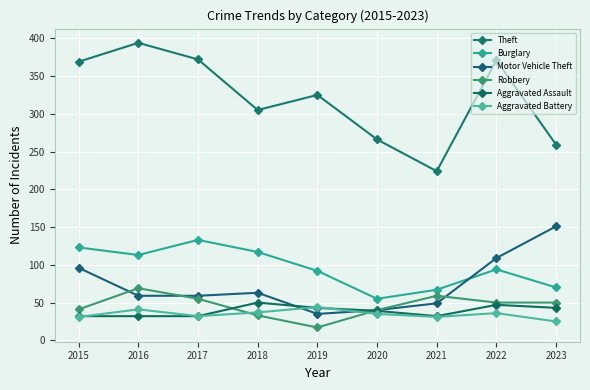

At which category does Aggravated Battery reach its first local valley?

2017